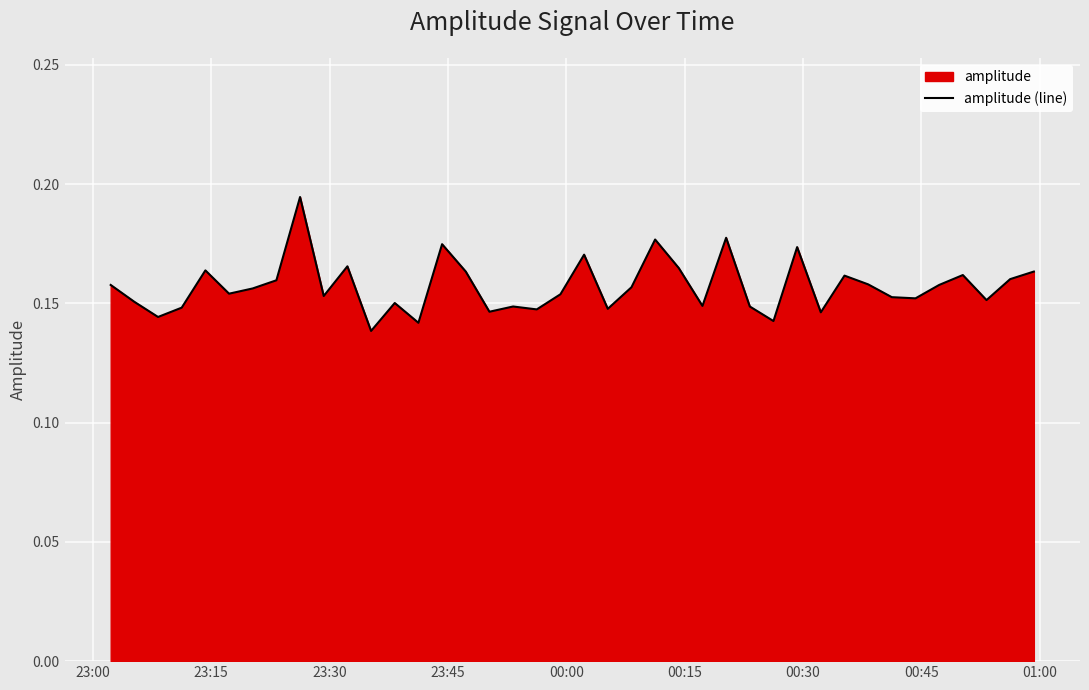

How many lines are shown in the chart?

1